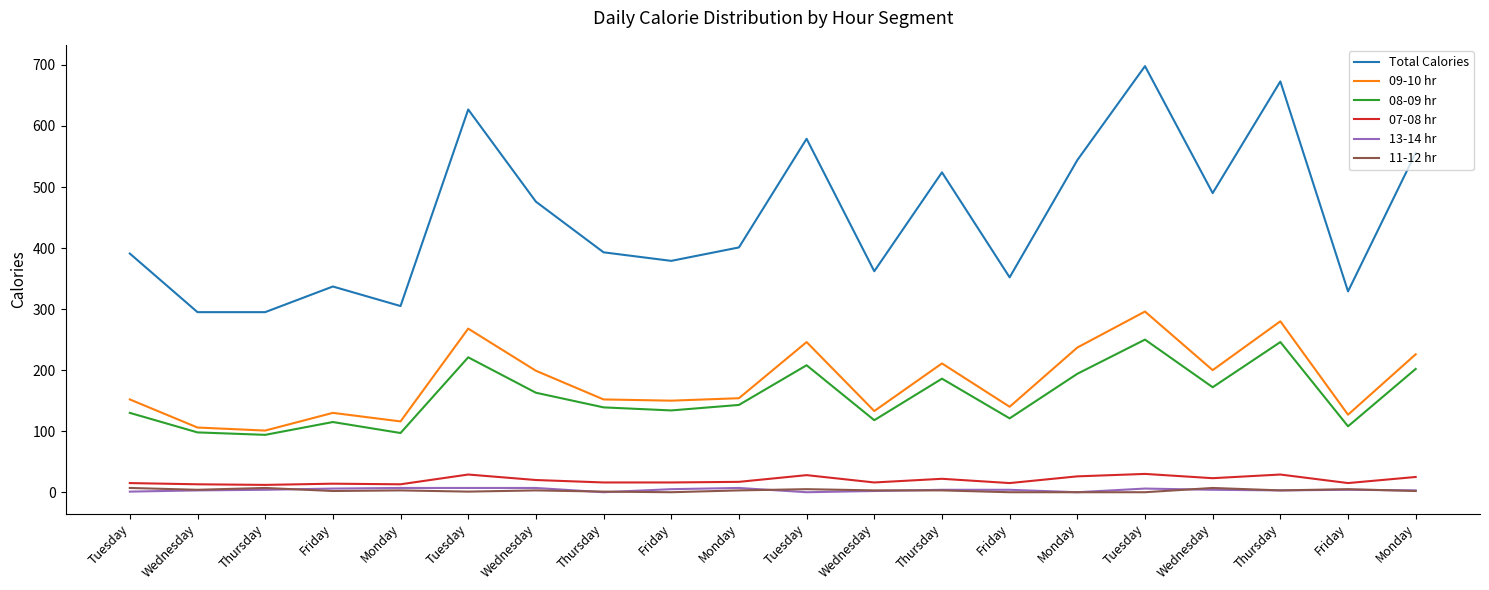

Reading left to right, extract all data points from this chart.

Total Calories: Tuesday=391	Wednesday=295	Thursday=295	Friday=337	Monday=305	Tuesday=627	Wednesday=476	Thursday=393	Friday=379	Monday=401	Tuesday=579	Wednesday=362	Thursday=524	Friday=352	Monday=544	Tuesday=698	Wednesday=490	Thursday=673	Friday=329	Monday=556
09-10 hr: Tuesday=152	Wednesday=106	Thursday=101	Friday=130	Monday=116	Tuesday=268	Wednesday=199	Thursday=152	Friday=150	Monday=154	Tuesday=246	Wednesday=133	Thursday=211	Friday=140	Monday=237	Tuesday=296	Wednesday=200	Thursday=280	Friday=127	Monday=226
08-09 hr: Tuesday=130	Wednesday=98	Thursday=94	Friday=115	Monday=97	Tuesday=221	Wednesday=163	Thursday=139	Friday=134	Monday=143	Tuesday=208	Wednesday=118	Thursday=186	Friday=121	Monday=194	Tuesday=250	Wednesday=172	Thursday=246	Friday=108	Monday=202
07-08 hr: Tuesday=15	Wednesday=13	Thursday=12	Friday=14	Monday=13	Tuesday=29	Wednesday=20	Thursday=16	Friday=16	Monday=17	Tuesday=28	Wednesday=16	Thursday=22	Friday=15	Monday=26	Tuesday=30	Wednesday=23	Thursday=29	Friday=15	Monday=25
13-14 hr: Tuesday=1	Wednesday=3	Thursday=4	Friday=6	Monday=7	Tuesday=7	Wednesday=7	Thursday=0	Friday=5	Monday=7	Tuesday=0	Wednesday=2	Thursday=4	Friday=4	Monday=0	Tuesday=6	Wednesday=4	Thursday=3	Friday=4	Monday=3
11-12 hr: Tuesday=7	Wednesday=4	Thursday=7	Friday=2	Monday=3	Tuesday=1	Wednesday=3	Thursday=1	Friday=0	Monday=3	Tuesday=5	Wednesday=3	Thursday=3	Friday=0	Monday=0	Tuesday=0	Wednesday=7	Thursday=3	Friday=5	Monday=2